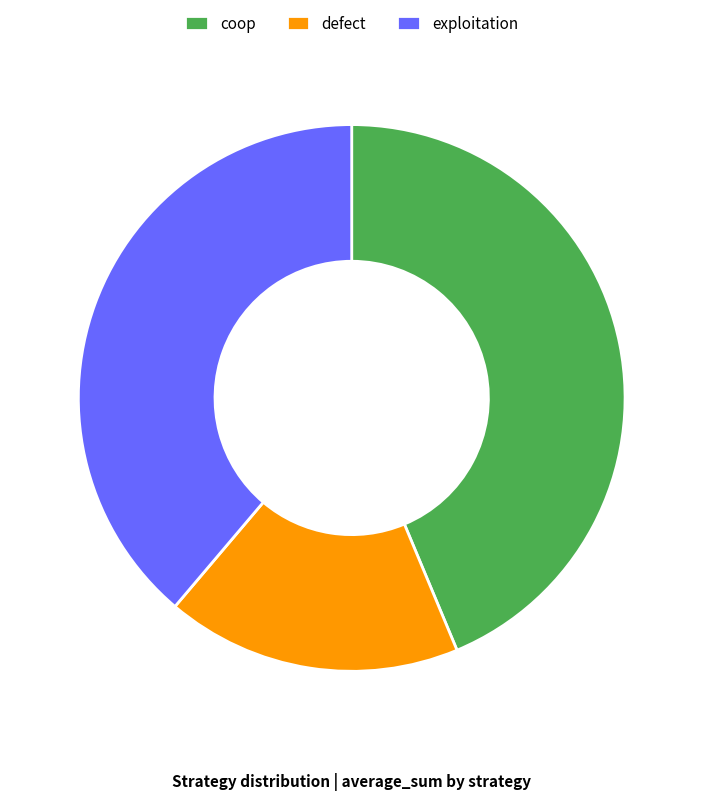

Does exploitation account for over 50% of the chart?

No